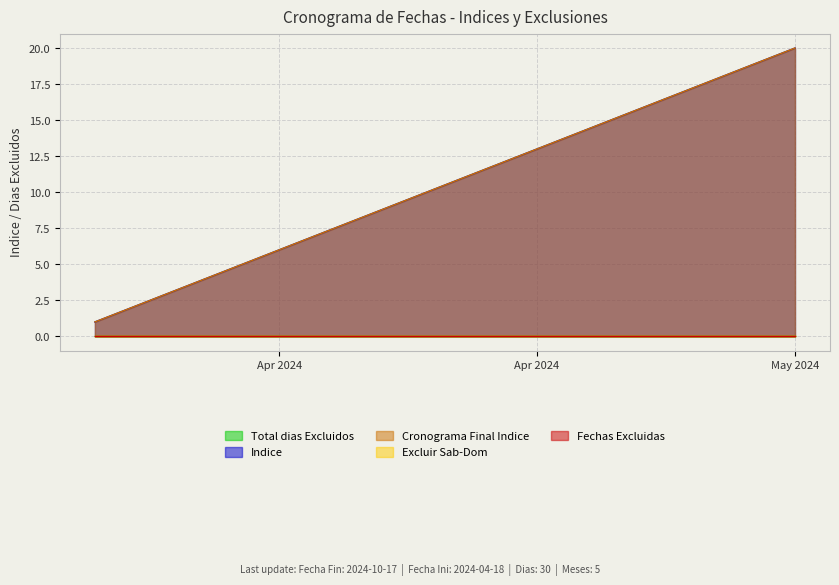

True or false: Excluir Sab-Dom has more than 1 interior local peaks.

False